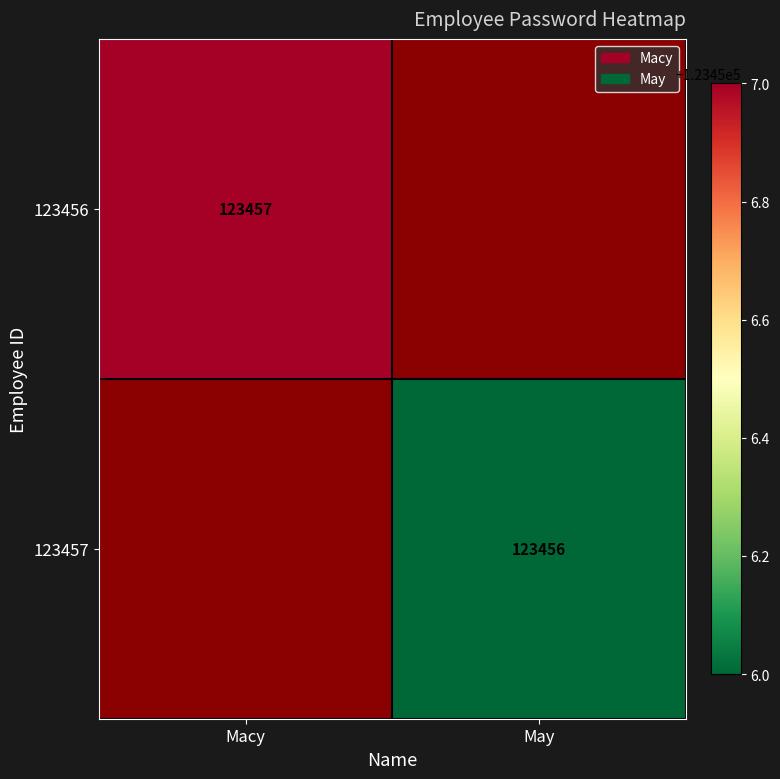

Is it true that 123457 equals 73731 at May?

False